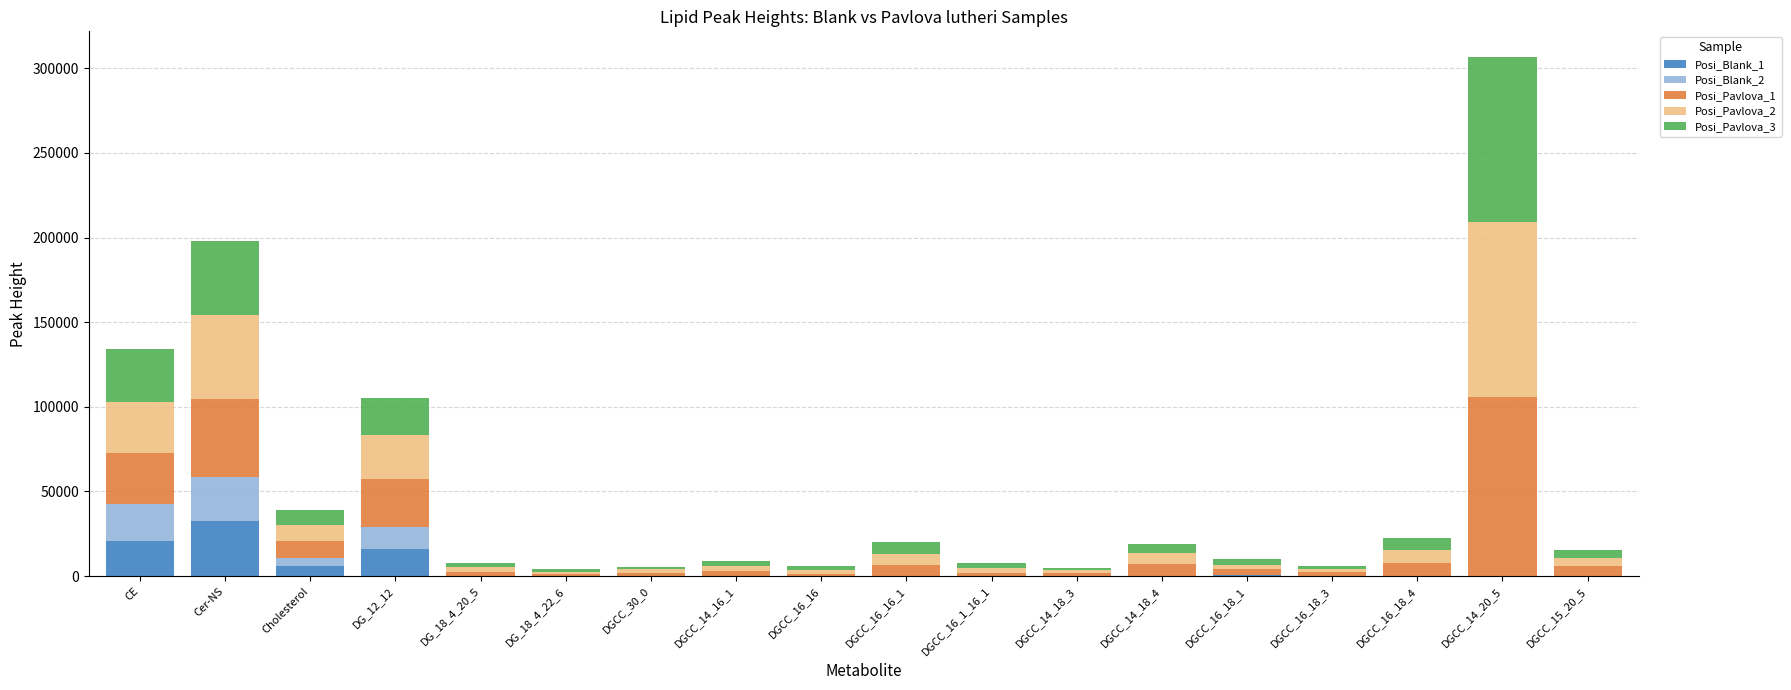

At which category is the sum across all series the highest?

DGCC_14_20_5